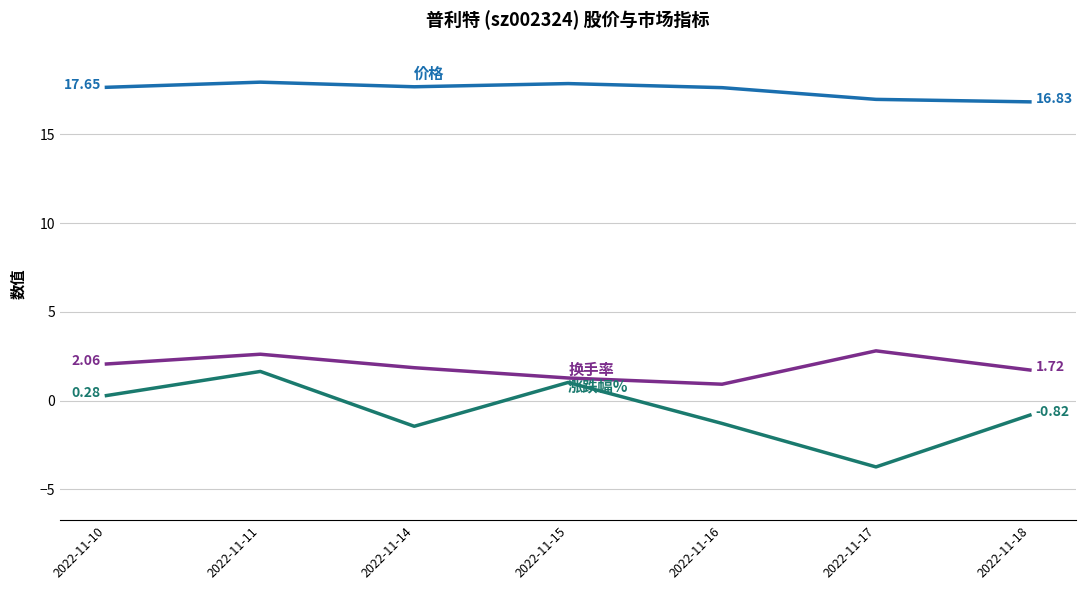

At which category is the sum across all series the highest?

2022-11-11